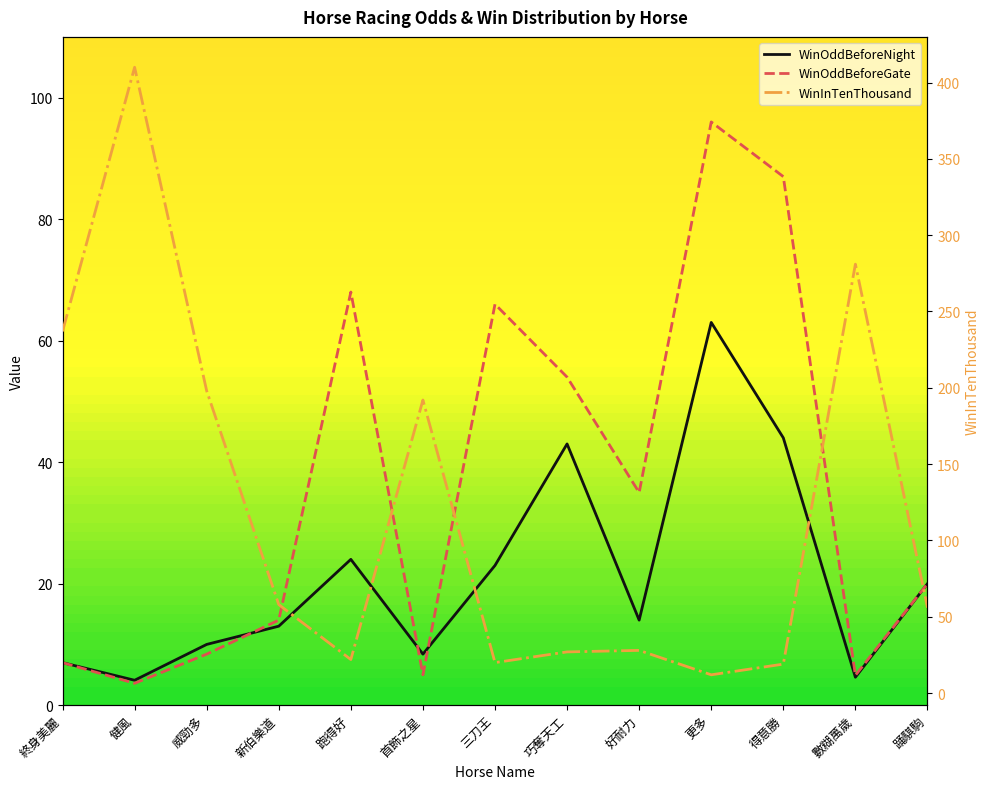

Reading left to right, list all the values displayed in this chart.

WinOddBeforeNight: 7.0	4.1	10.0	13.0	24.0	8.4	23.0	43.0	14.0	63.0	44.0	4.6	20.0
WinOddBeforeGate: 7.0	3.6	8.4	14.0	68.0	5.0	66.0	54.0	35.0	96.0	87.0	4.9	20.0
WinInTenThousand: 237.0	410.0	198.0	58.0	22.0	192.0	20.0	27.0	28.0	12.0	19.0	281.0	56.0